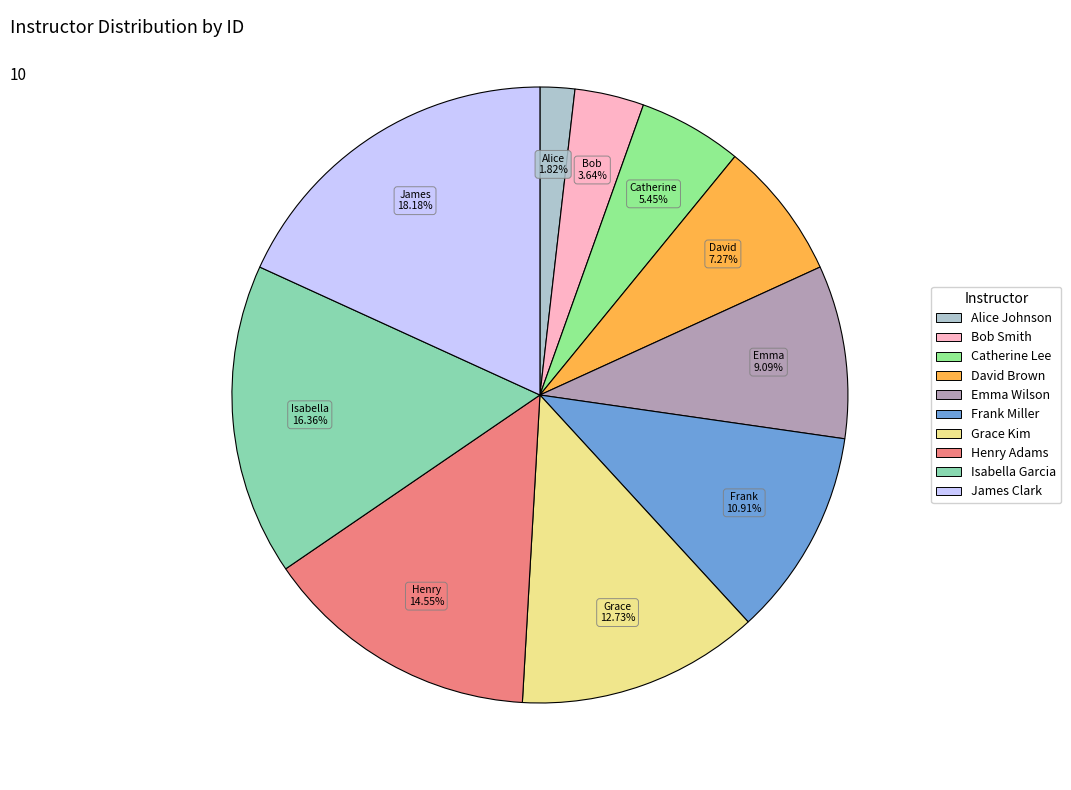

Is it true that Emma Wilson is 9% of the pie?

True